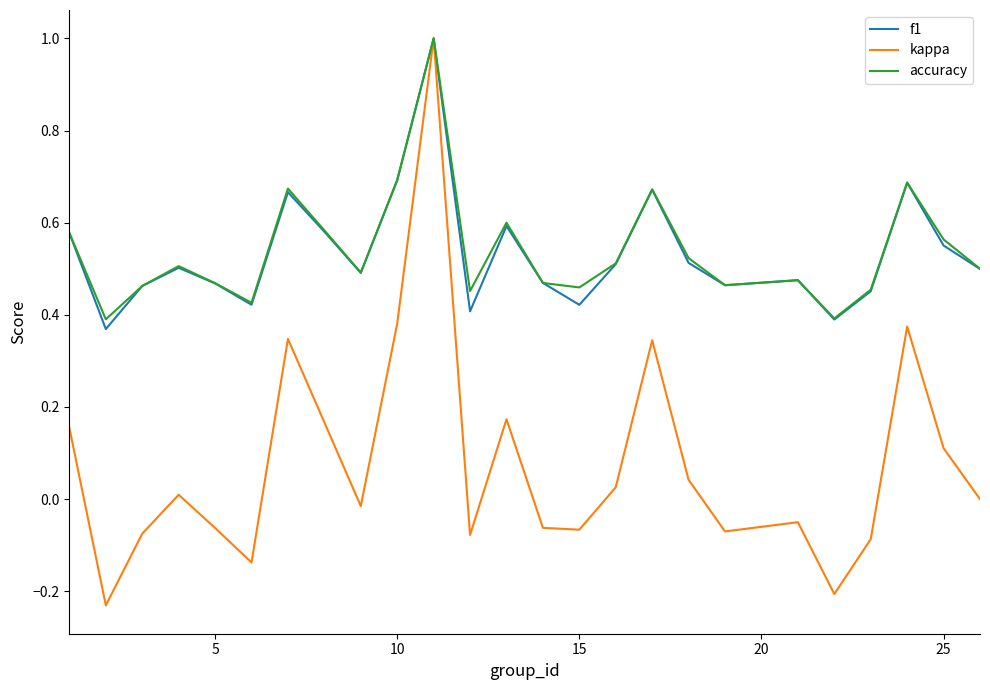

Which series has the widest spread of values?

kappa